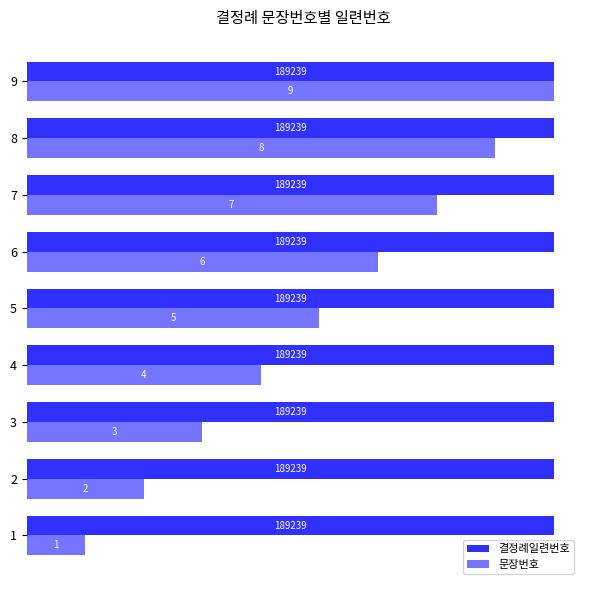

Rank the series by their average value, from lowest to highest.

문장번호, 결정례일련번호